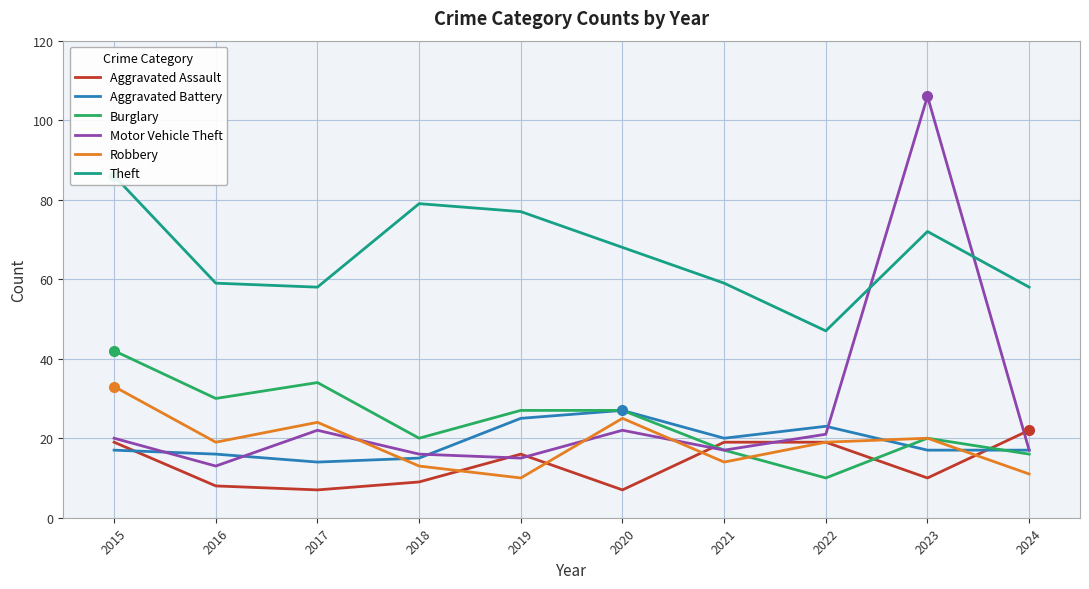

At which label does Motor Vehicle Theft reach its peak?

2023